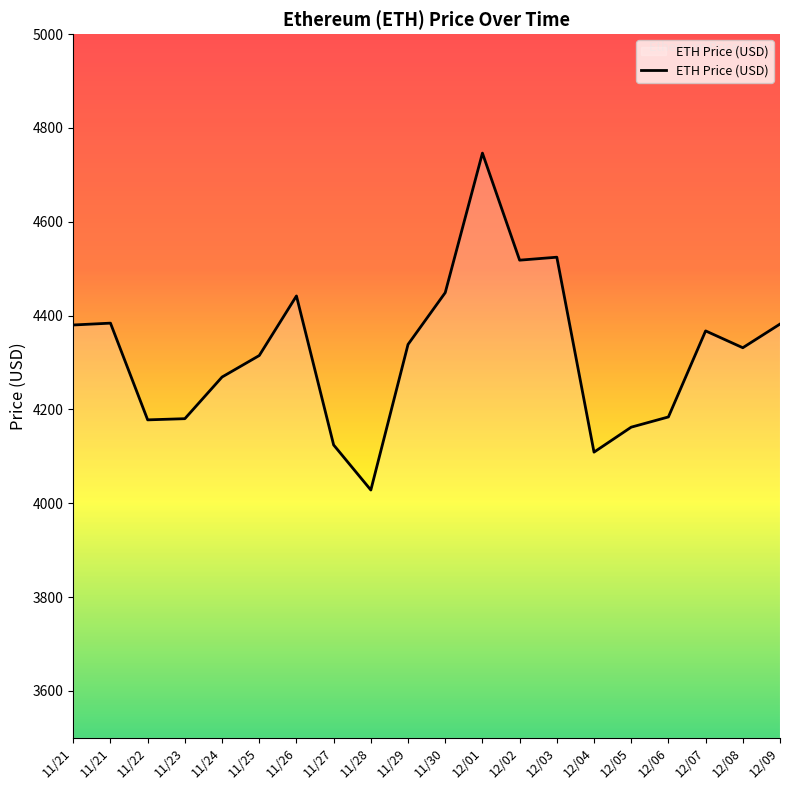

The chart shows a value of 1279.1 at 11/23. True or false?

False